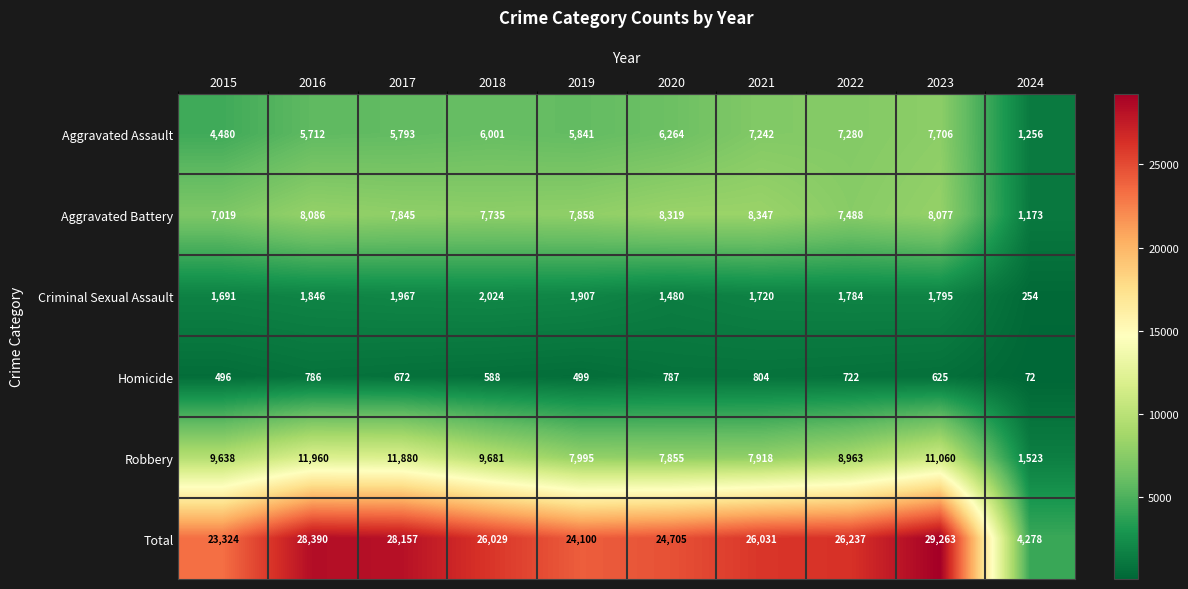

What is the difference between the highest and lowest values at 2022?

25515